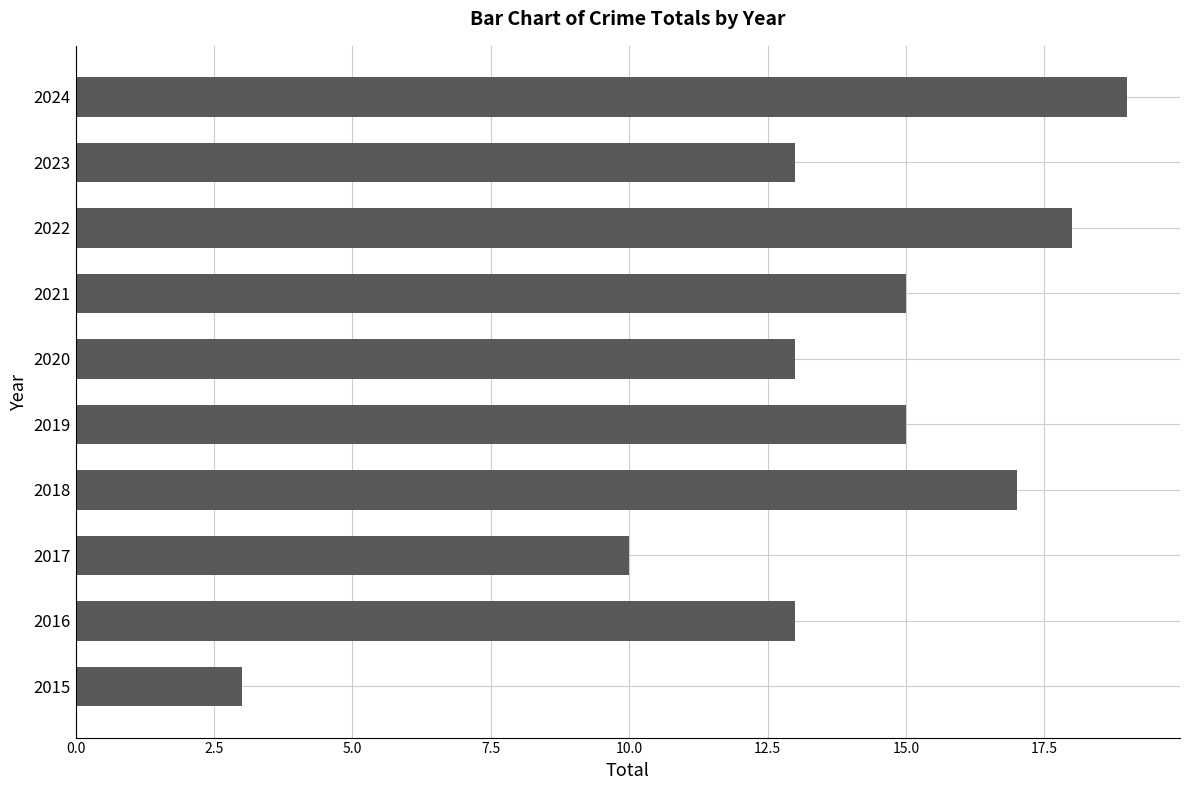

How many data points are less than 15?

5